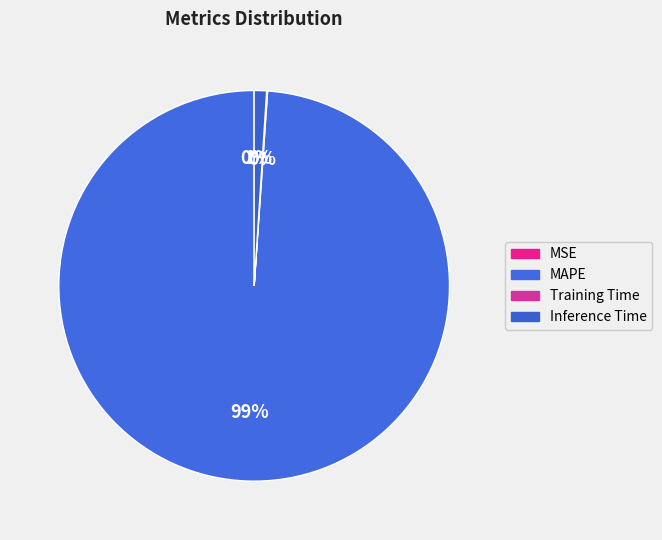

What portion of the pie excludes MAPE?

1.1%